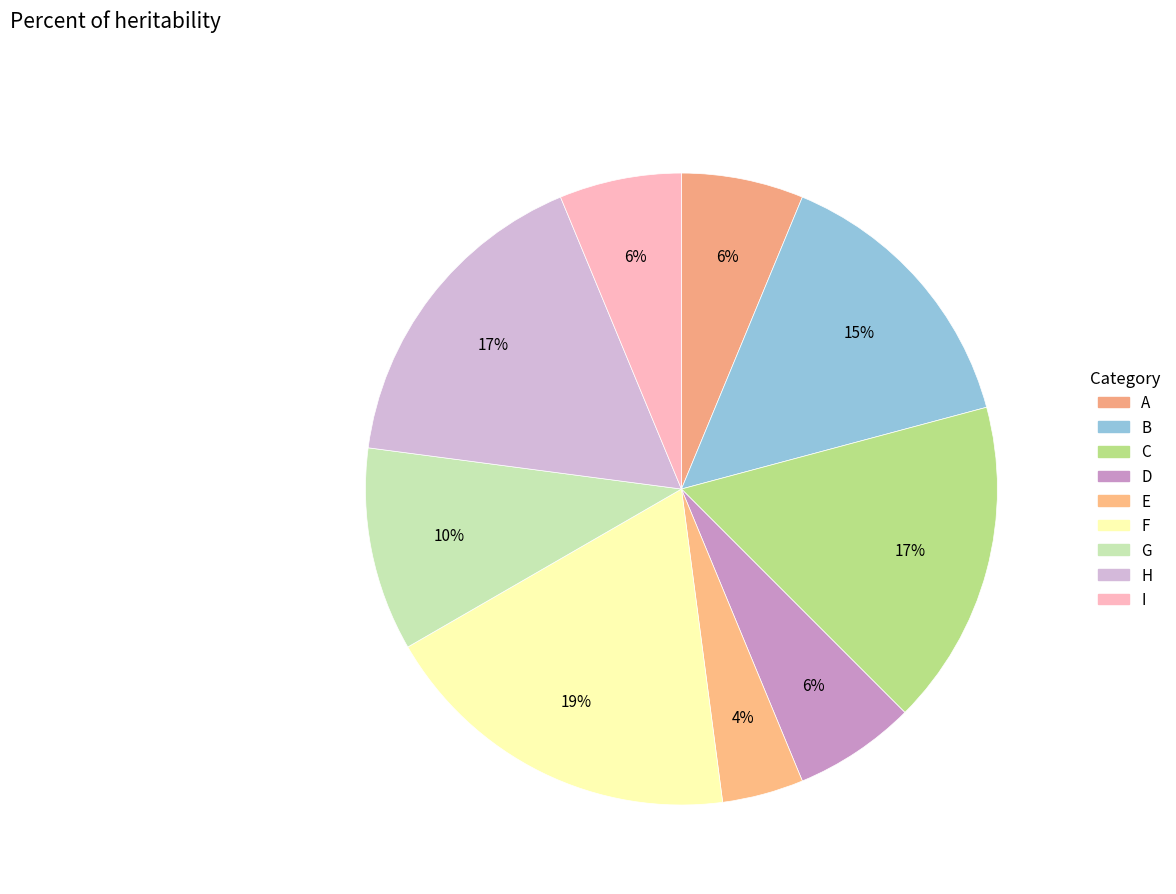

What percentage is the C slice, to the nearest percent?

17%